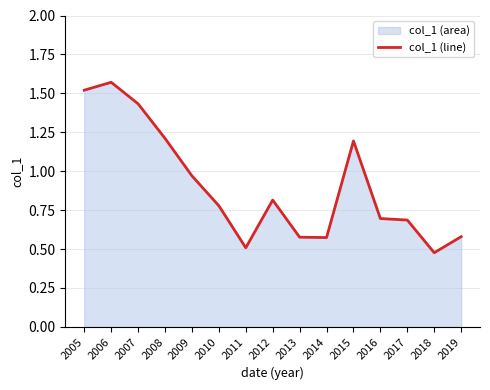

What is the greatest value displayed?

1.6